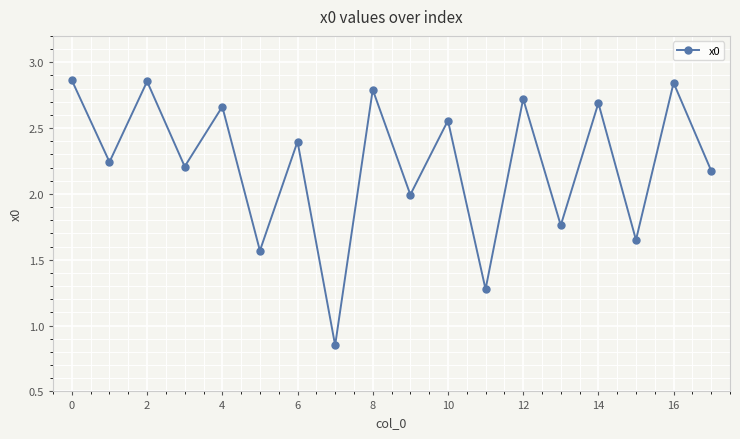

What is the sum of all values?

40.1